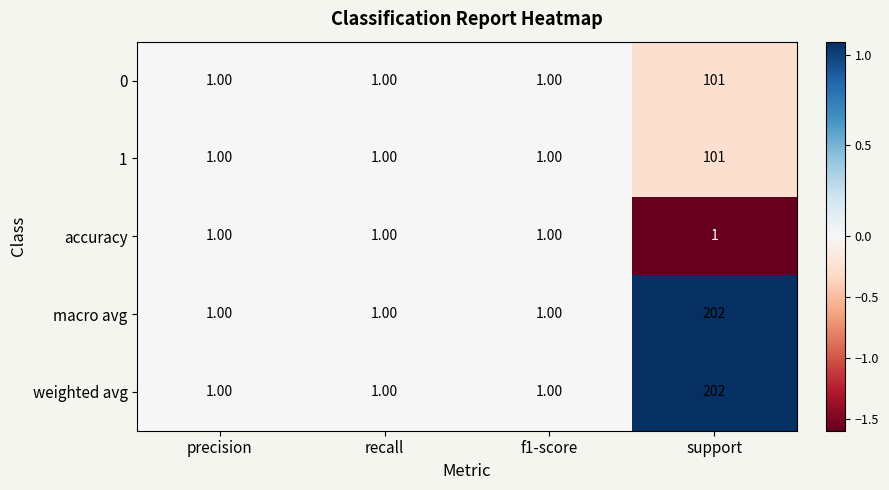

At which category is the sum across all series the highest?

support